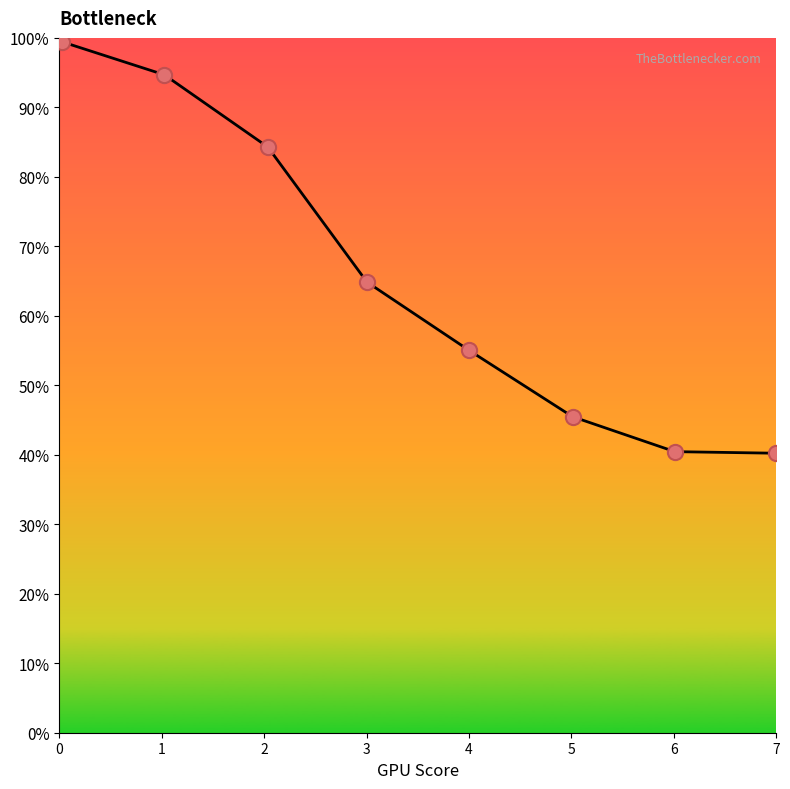

Which has a higher value, 6 or 2?

2